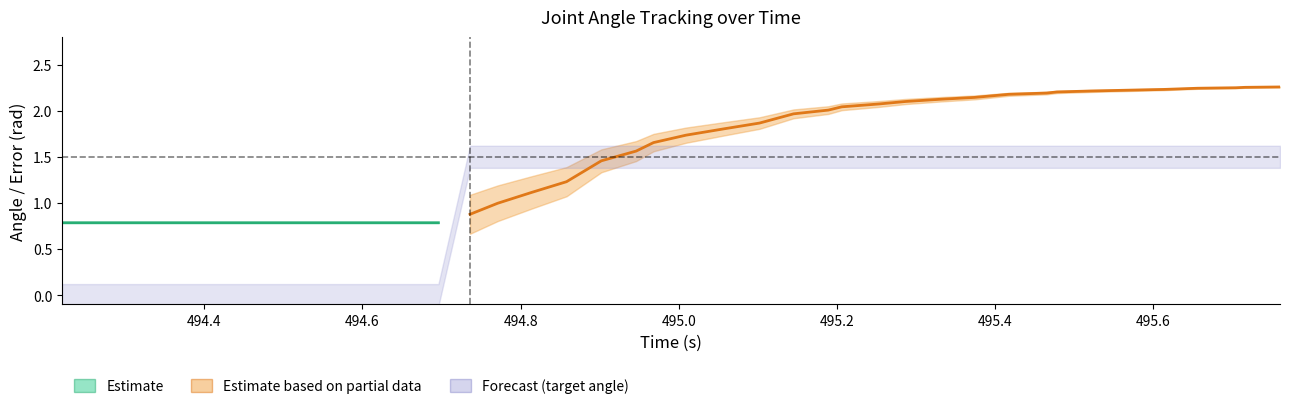

The value of q at 4 is 0.4. True or false?

False